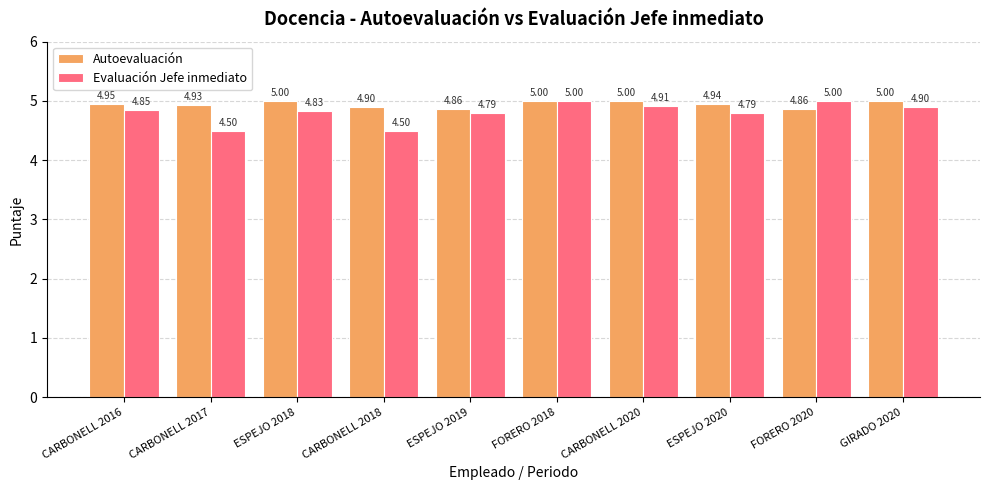

Which series has the largest total across all categories?

Autoevaluación